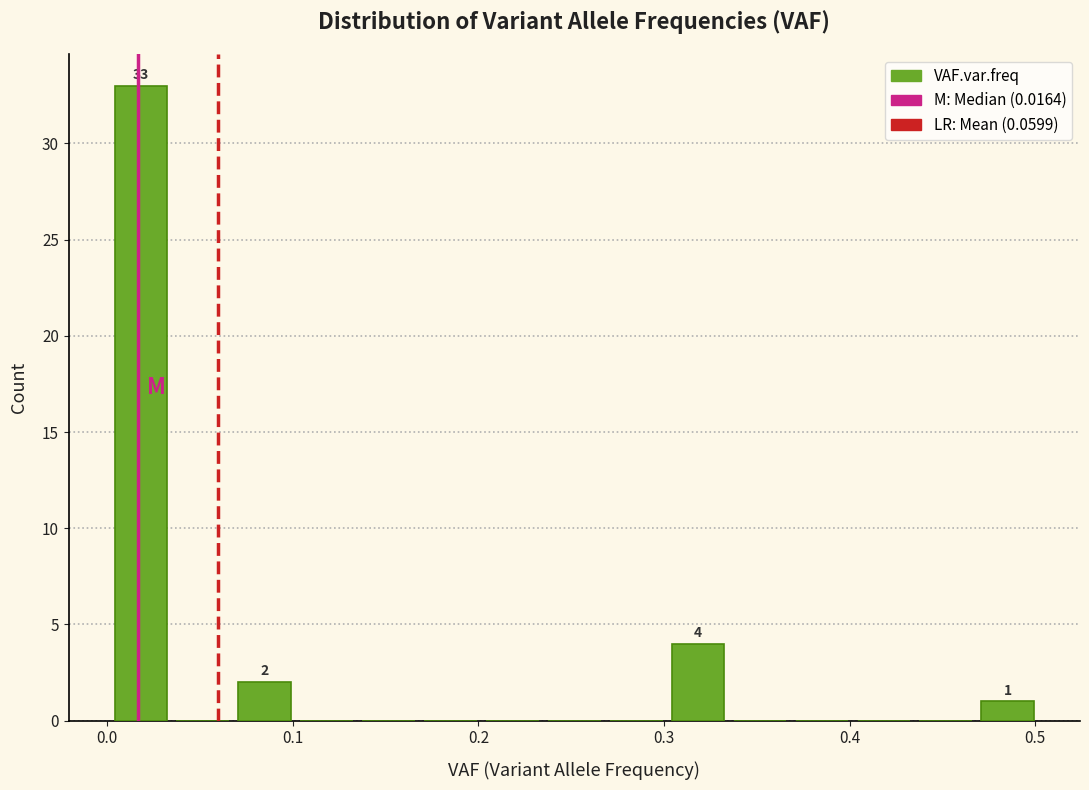

Read against the x-axis, roughly where is the centre of the tallest bar?

0.02